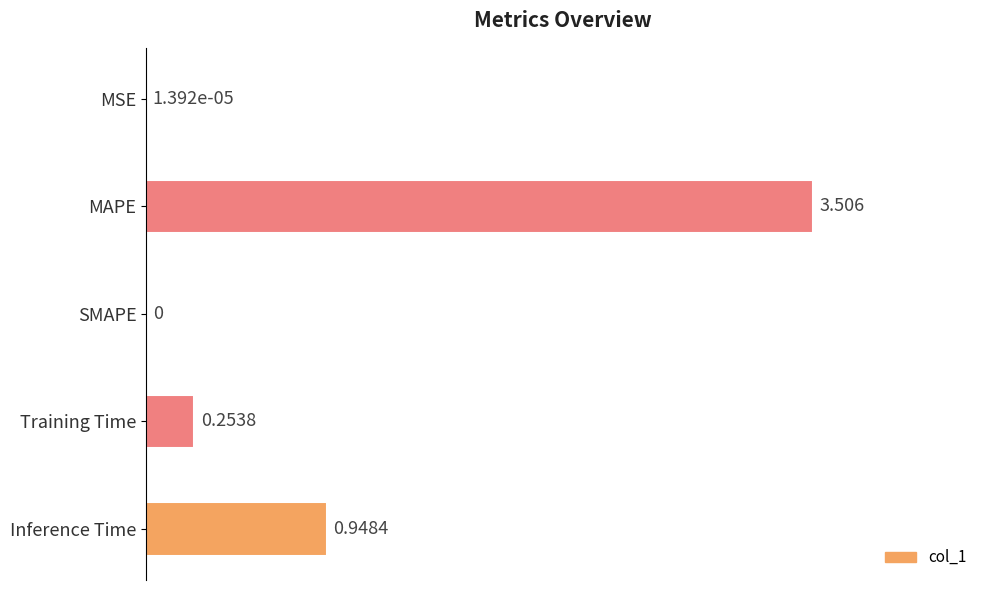

What is the sum of all values?

4.7